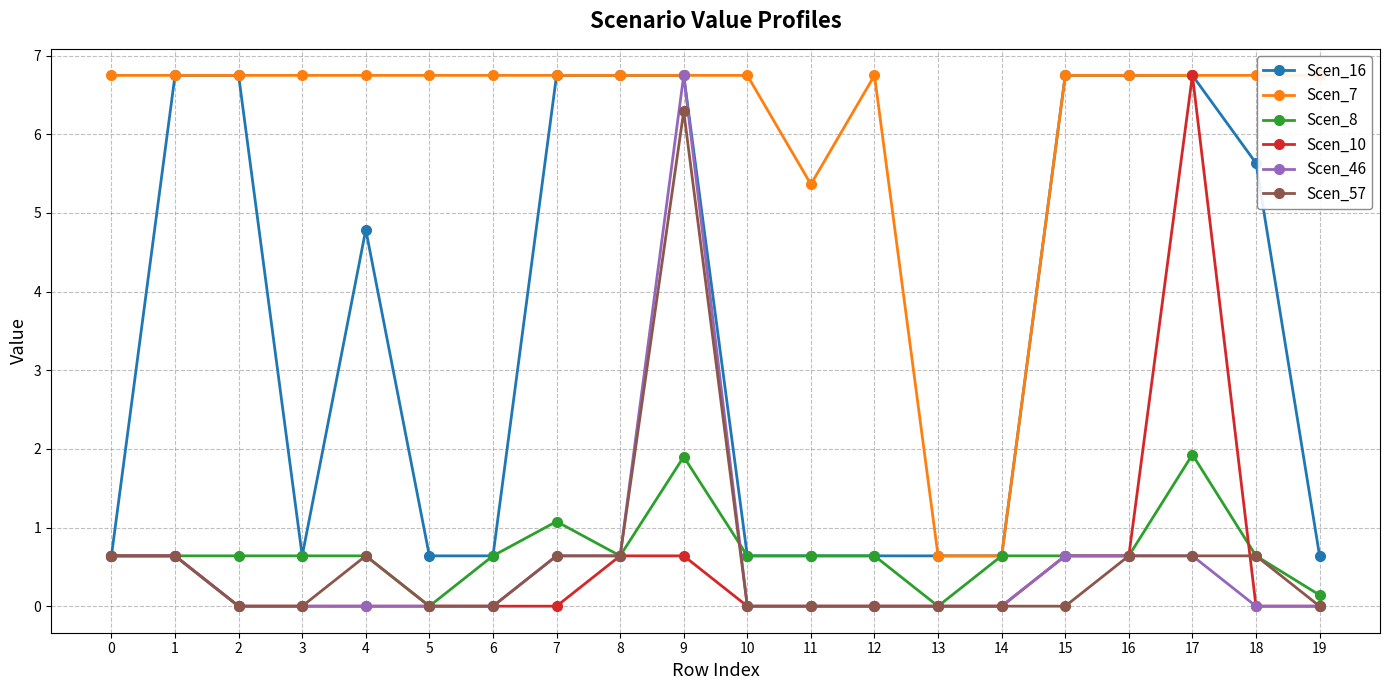

True or false: Scen_16 and Scen_57 cross at least once.

False